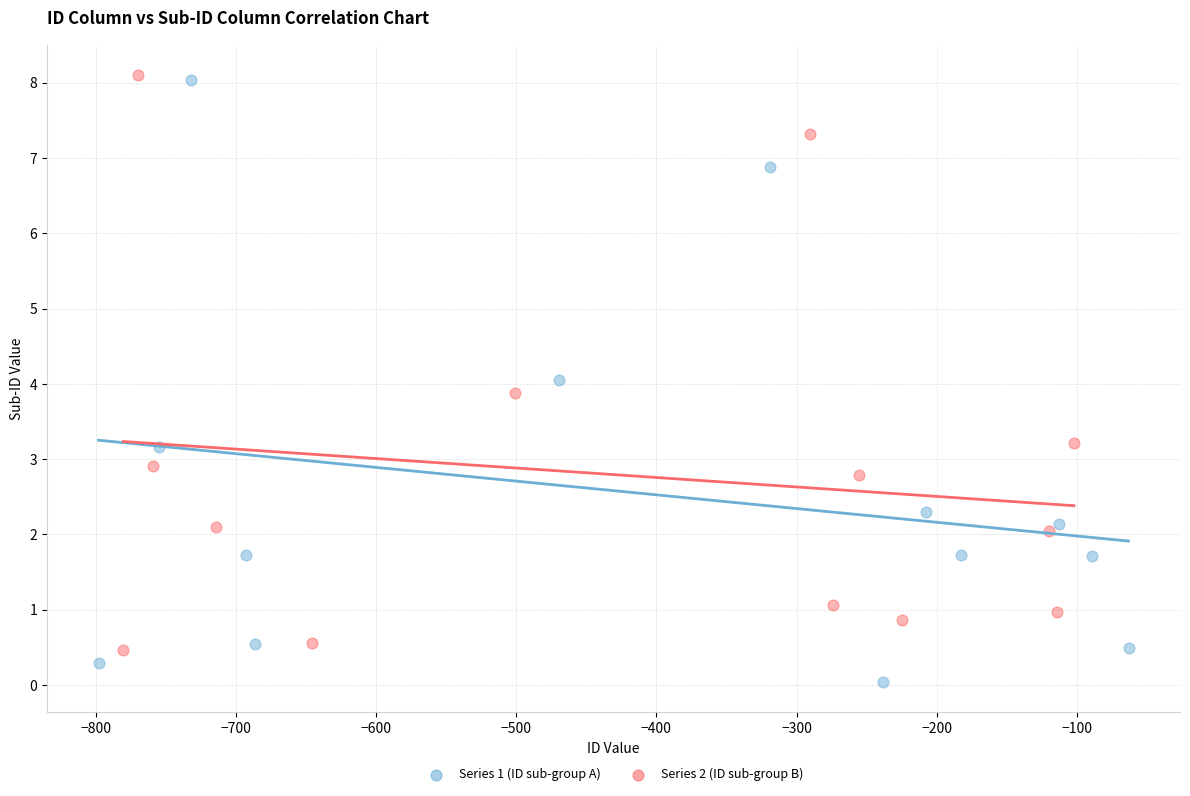

Which series contains the lowest Y value?

Series 1 (ID sub-group A)